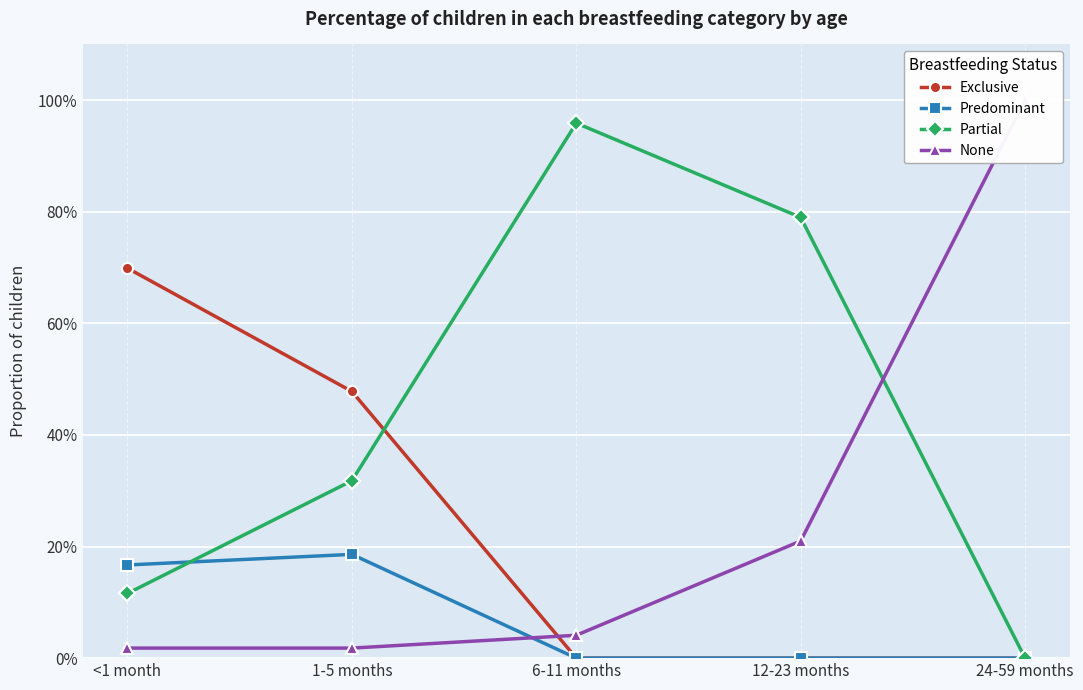

What is the difference between the second highest and second lowest values in the None series?

0.2